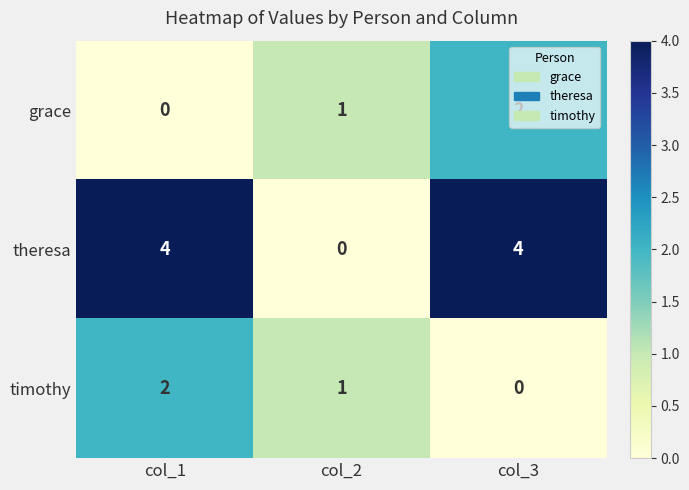

Is it true that timothy equals 2 at col_2?

False